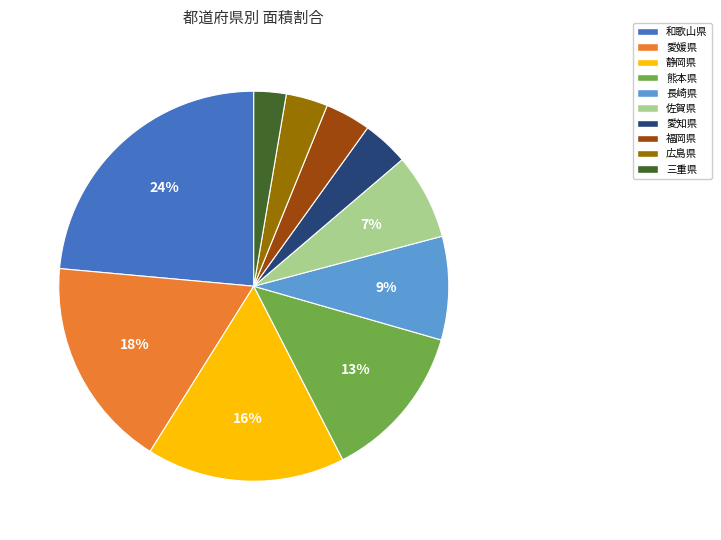

To the nearest percent, what portion does 愛知県 represent?

4%